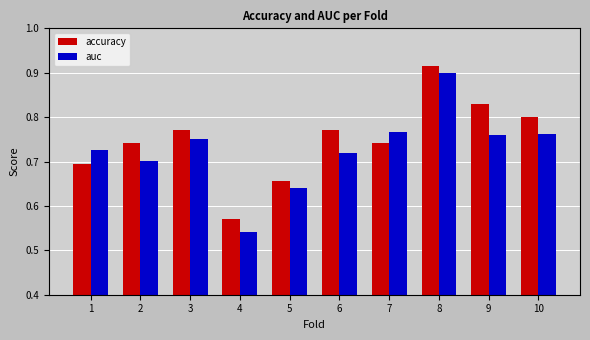

How many groups of bars are there?

10